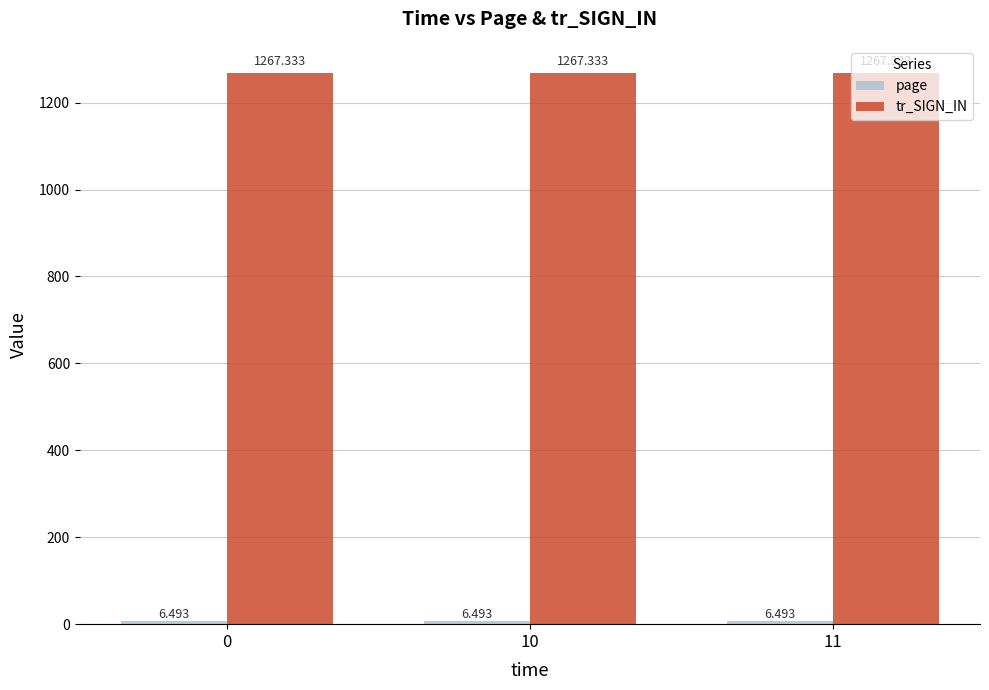

The value of tr_SIGN_IN at 11 is 614.1. True or false?

False